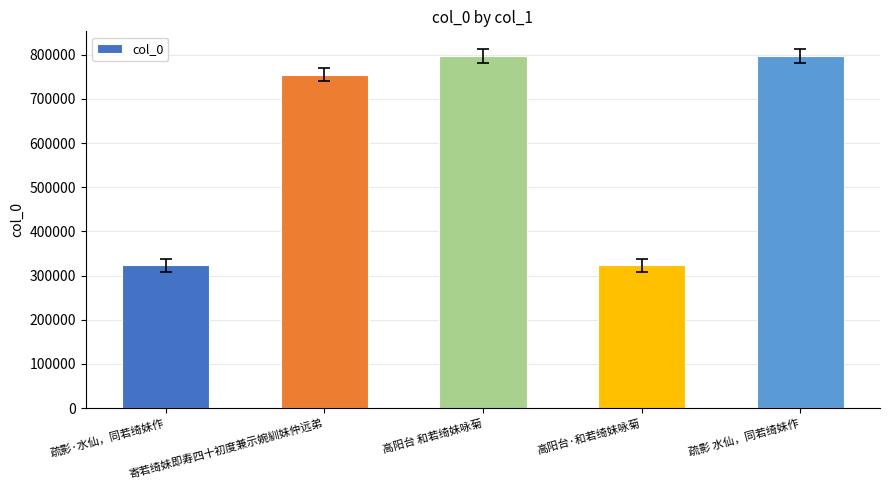

What is the difference between the maximum and second lowest values?

474256